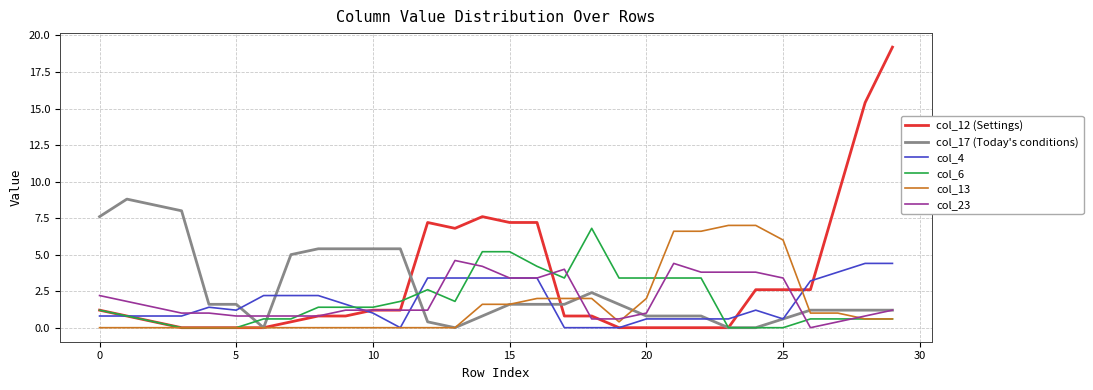

List the series in order of their peak value, highest first.

col_12 (Settings), col_17 (Today's conditions), col_13, col_6, col_23, col_4